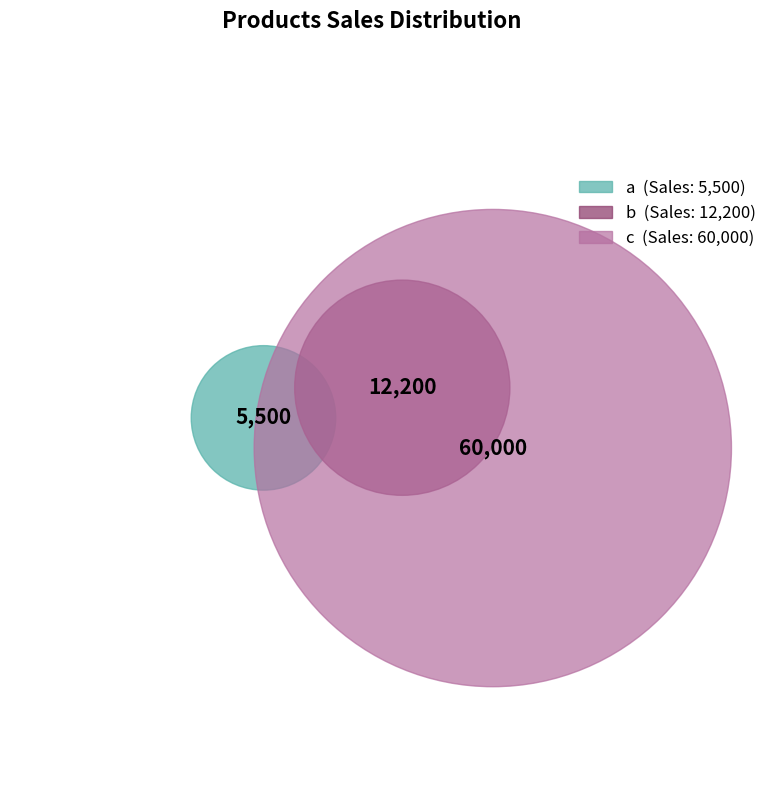

What is the total percentage of a and b?

22.8%